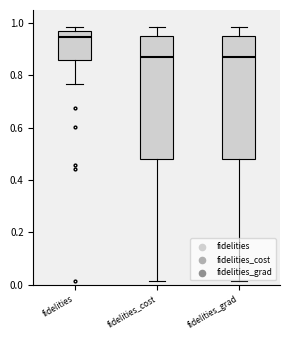

Reading left to right, read every box against the y-axis: the position of its median line, the range the box covers, and the ends of its whiskers. The values are not printed on the chart, so give them approximately, as read against the axis.

fidelities: median 0.94, box 0.86 to 0.98, whiskers 0.76 to 0.98 (just above the box's upper edge)
fidelities_cost: median 0.86, box 0.48 to 0.96, whiskers 0.02 to 0.98
fidelities_grad: median 0.86, box 0.48 to 0.96, whiskers 0.02 to 0.98